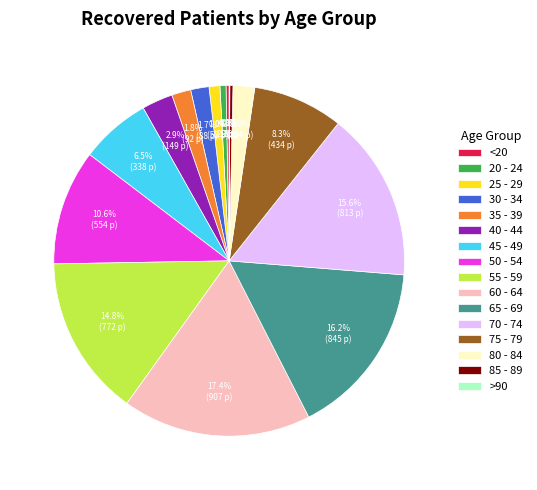

To the nearest percent, what is the difference between the largest and smallest slice percentages?

17%